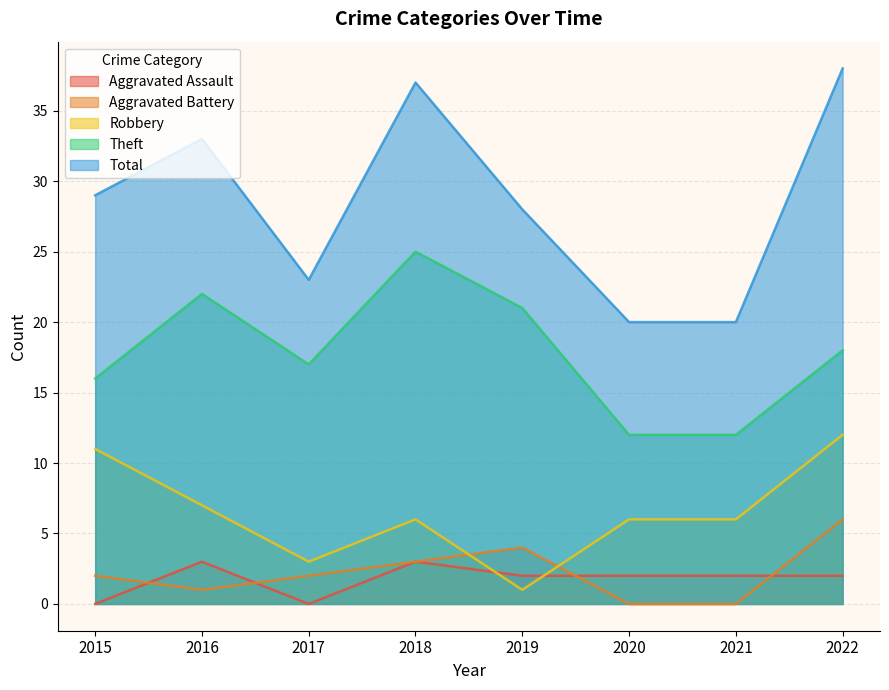

What value does the Aggravated Assault series have at 2019?

2